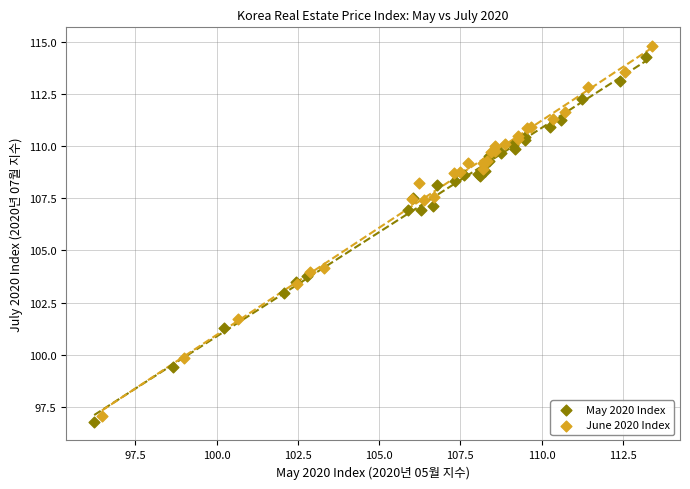

Which series contains the highest Y value?

June 2020 Index